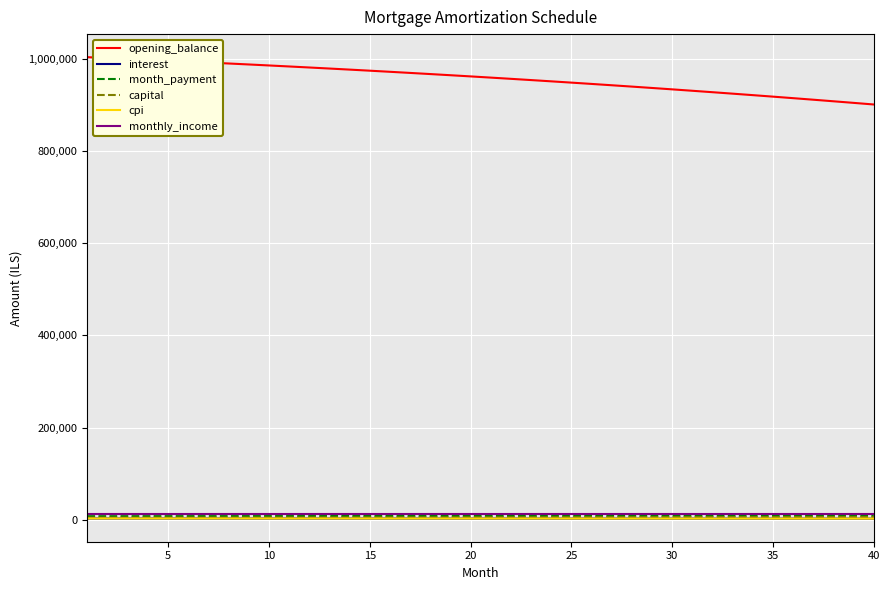

Which series has the largest range (max minus min)?

opening_balance